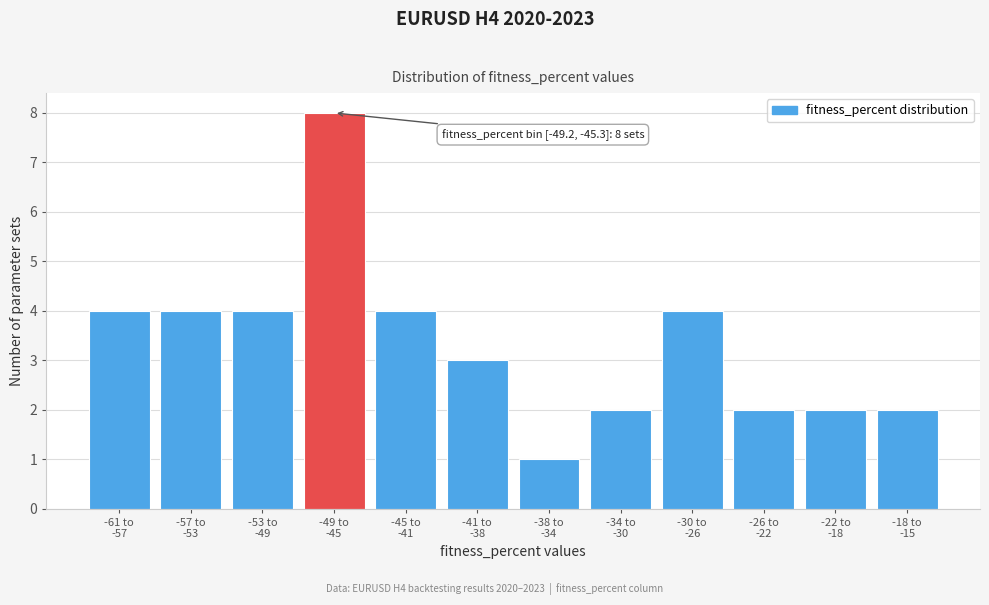

Reading left to right, list all the values displayed in this chart.

4	4	4	8	4	3	1	2	4	2	2	2